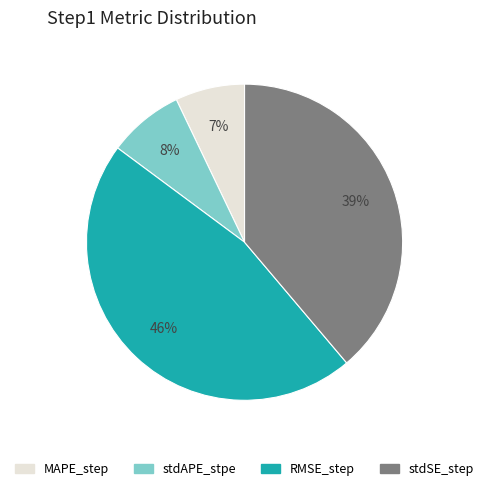

Count the number of slices in the pie.

4